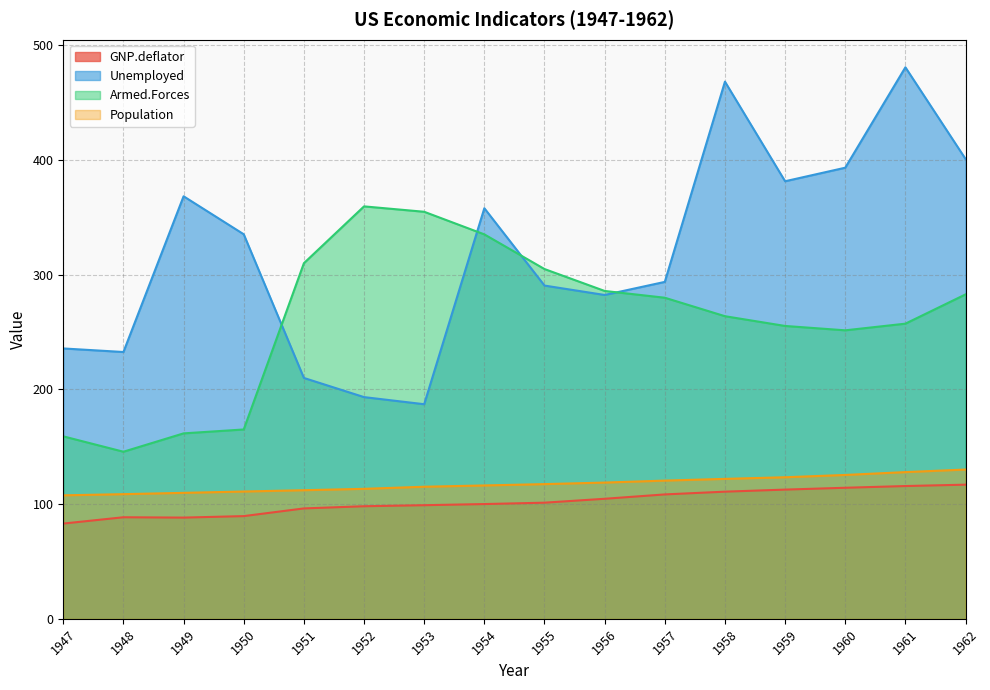

What is the lowest value of the Armed.Forces series?

145.6